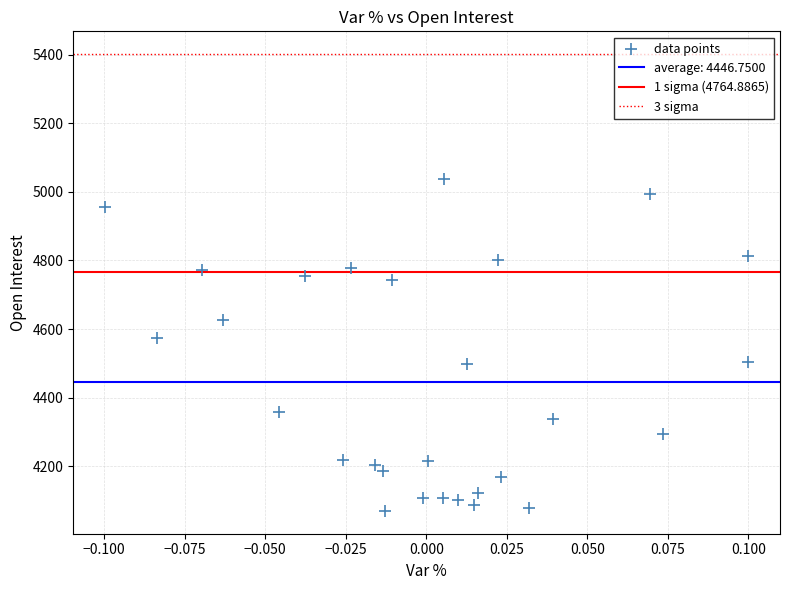

What Y value in the scatter plot is closest to 4553?

4575